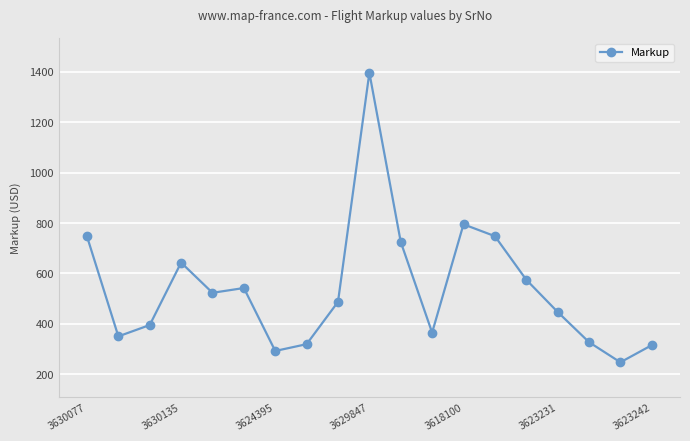

True or false: the data has more than 1 interior local peaks.

True